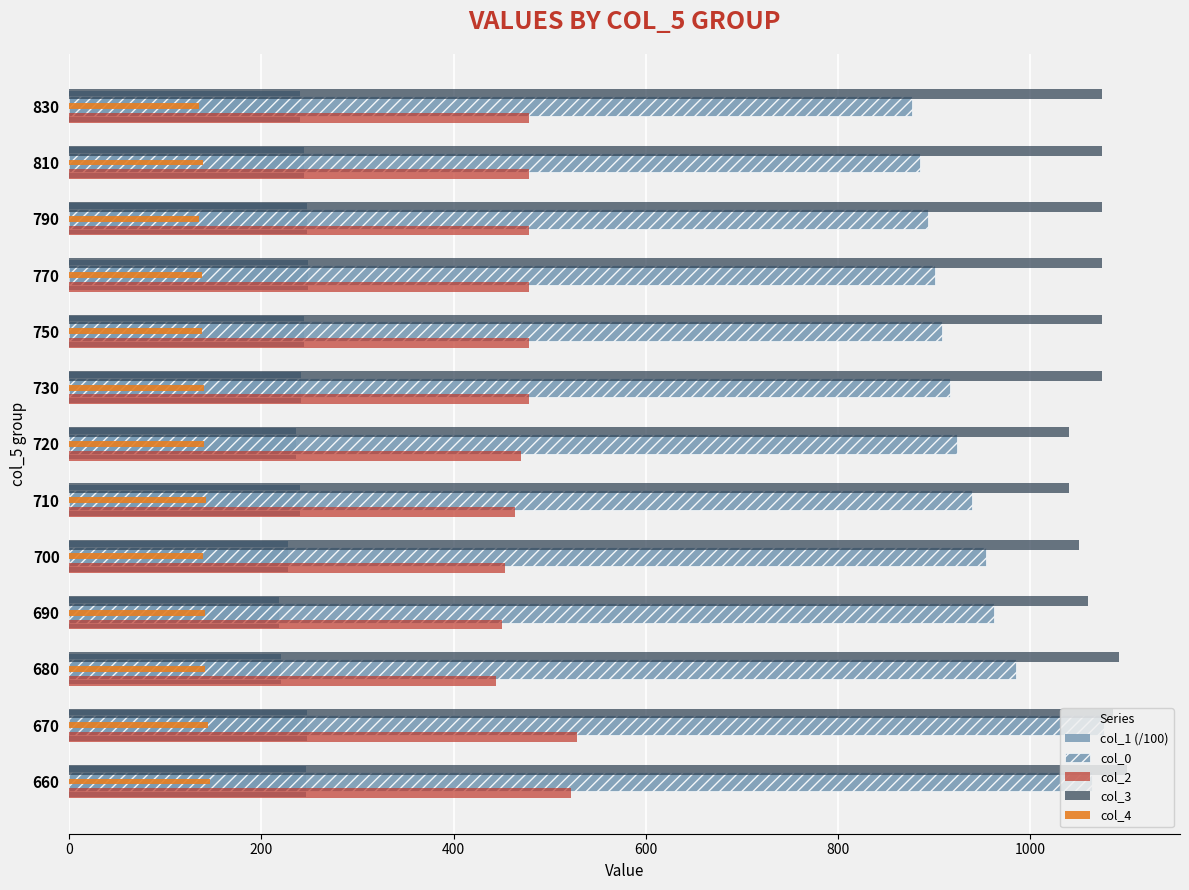

Count the number of data series in this chart.

5